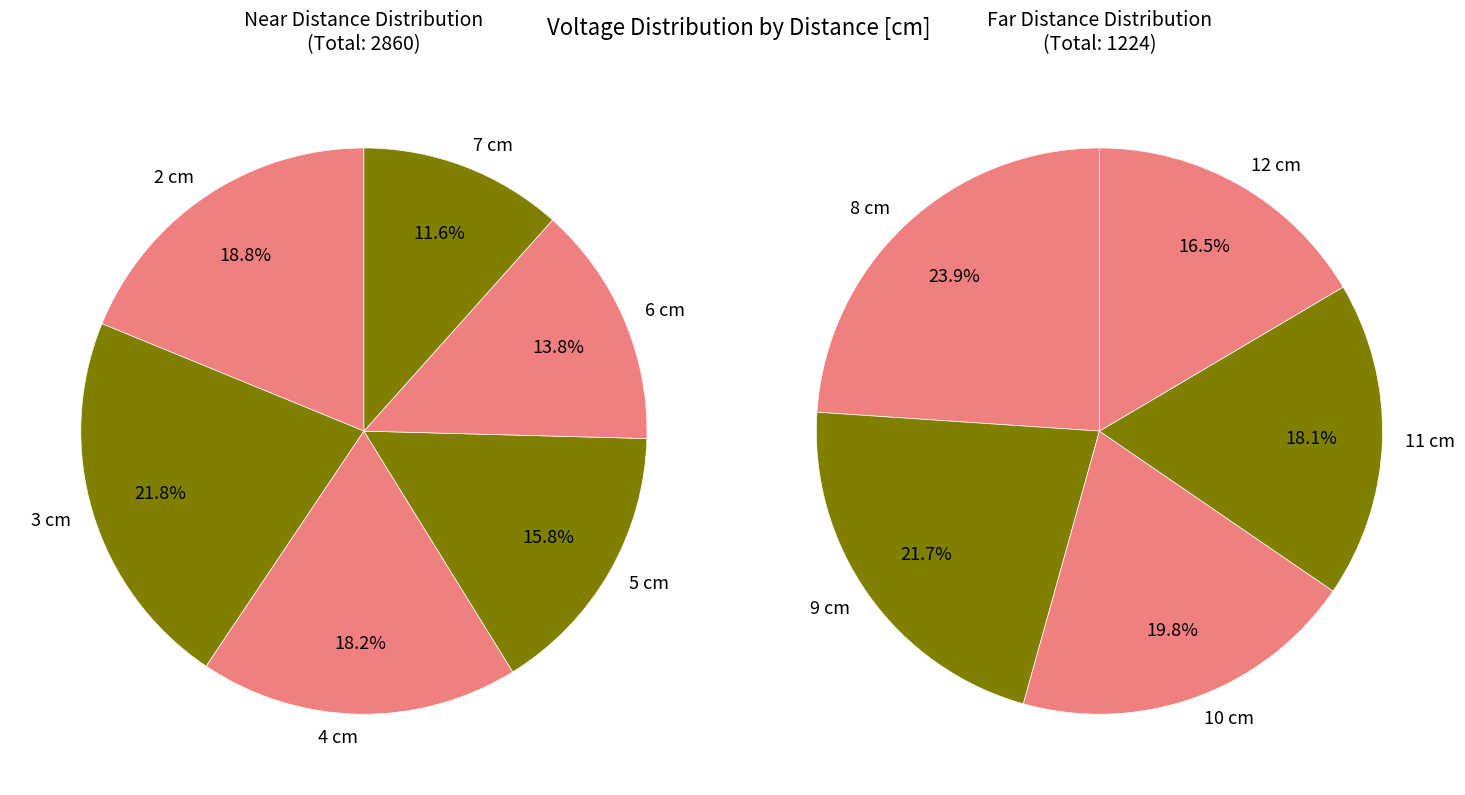

How many segments does this pie chart have?

11